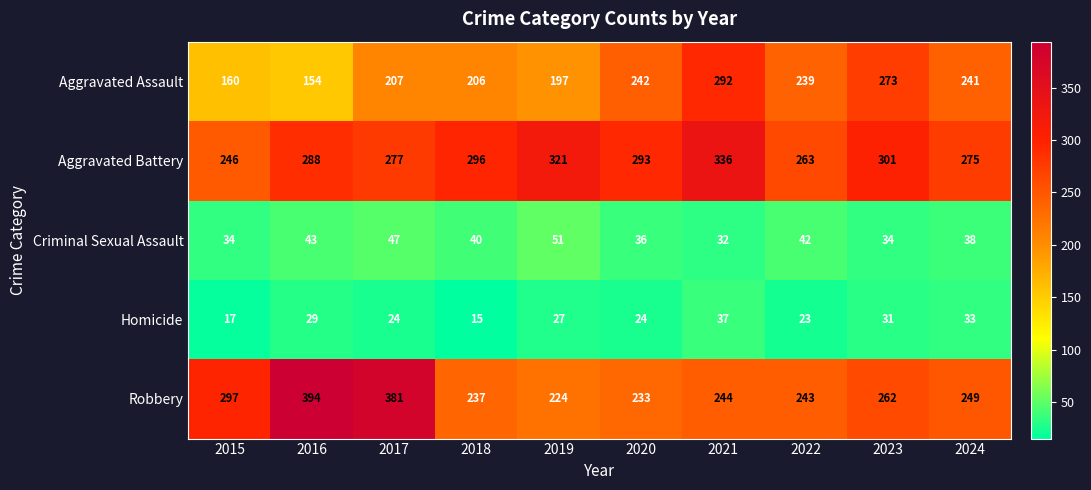

True or false: Robbery has a value of 119 at 2019.

False